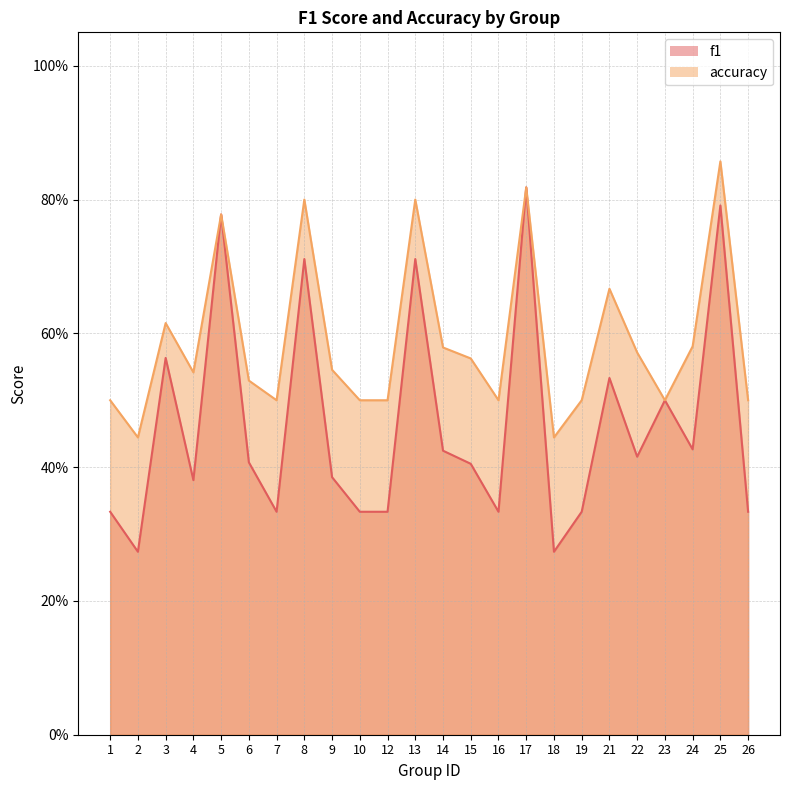

Which series has the largest total across all categories?

accuracy